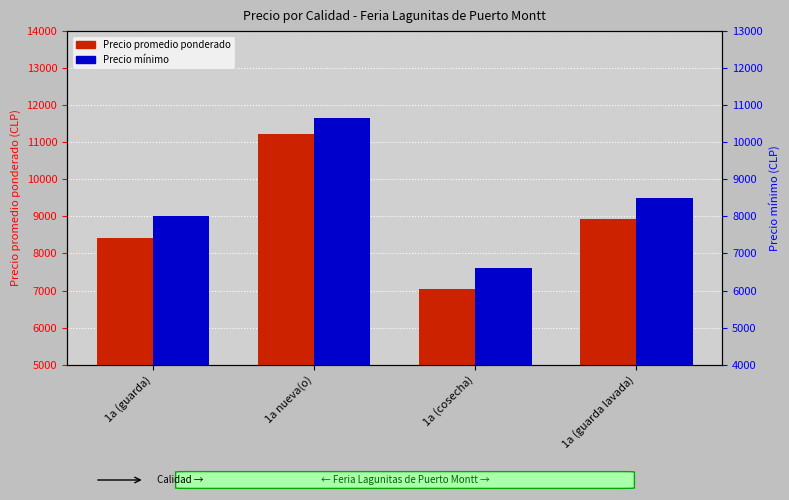

List the labels in order of Precio mínimo value, smallest first.

1a (cosecha), 1a (guarda), 1a (guarda lavada), 1a nueva(o)